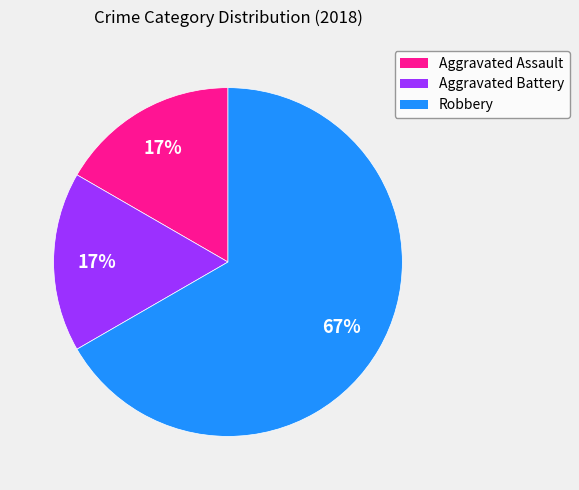

How many slices are in this pie chart?

3